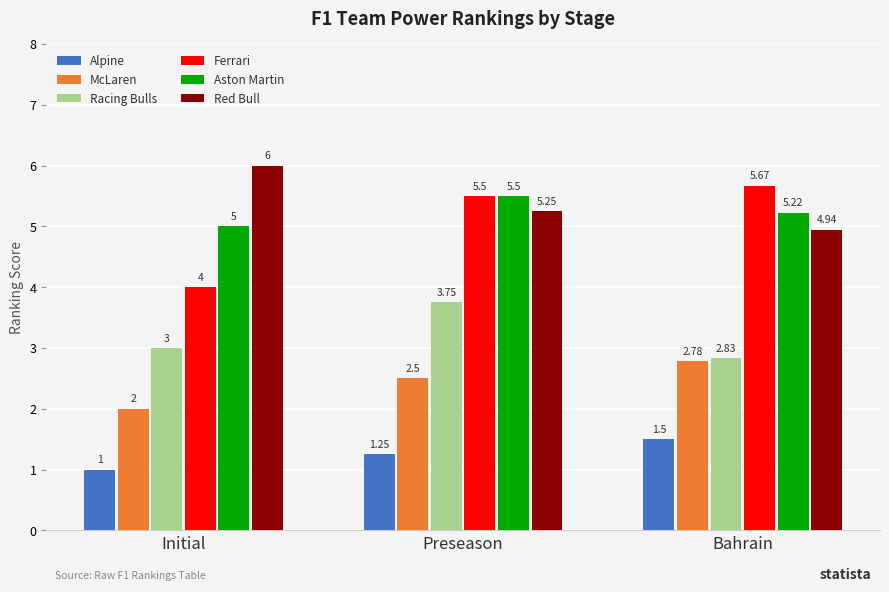

At which category does the chart reach its minimum across all series?

Initial